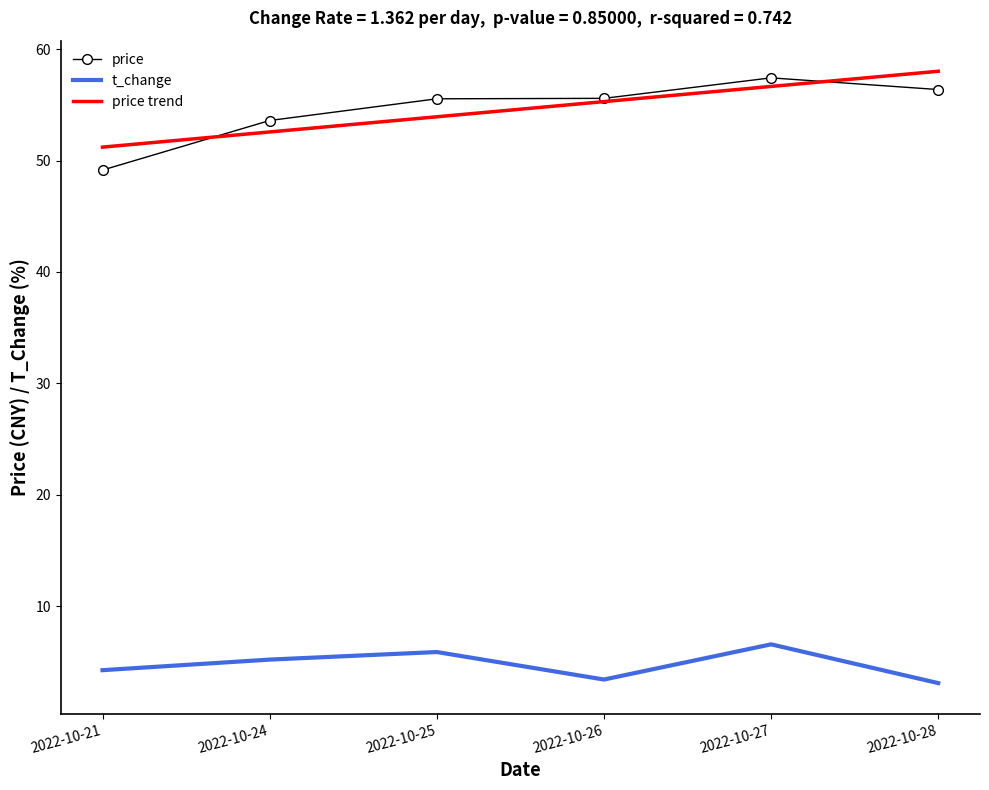

True or false: price and t_change intersect in this chart.

False